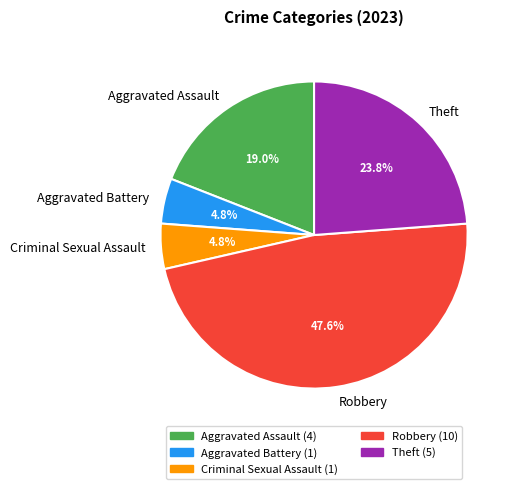

Is the sum of Aggravated Battery and Criminal Sexual Assault greater than half?

No